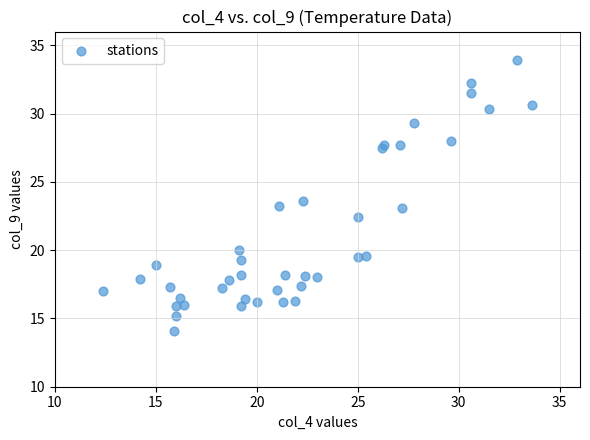

What Y value in the scatter plot is closest to 24?

23.6